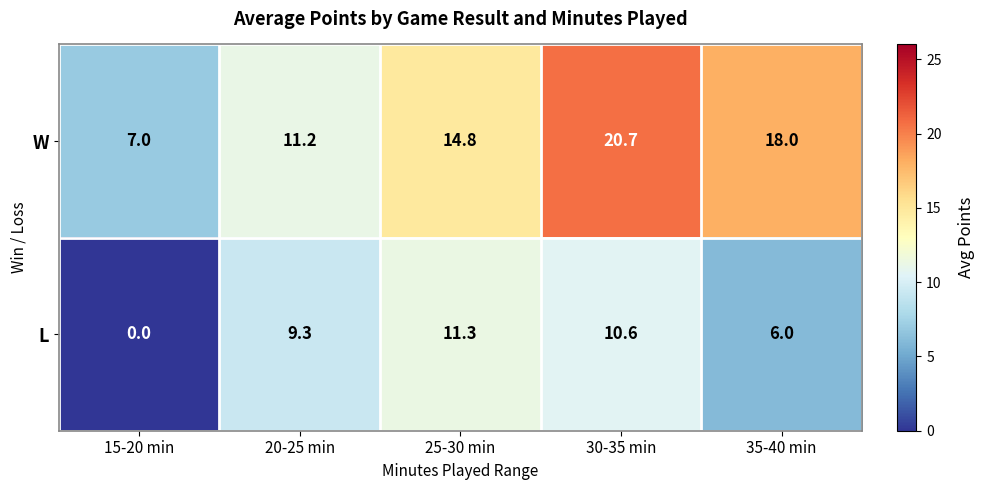

What is the greatest value displayed?

20.7